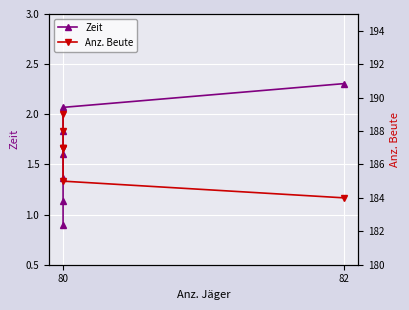

What is the lowest value of the Zeit series?

0.9